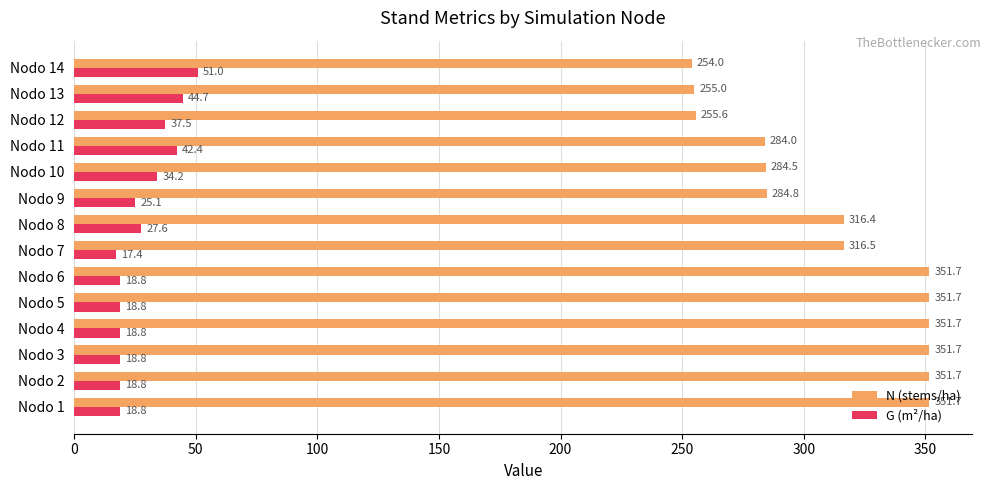

Is the value of N (stems/ha) at Nodo 8 greater than the value of G (m²/ha) at Nodo 10?

Yes